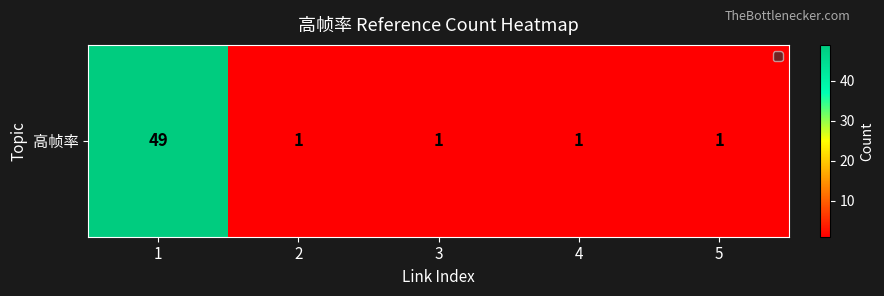

List the labels in order of value, largest first.

1, 2, 3, 4, 5